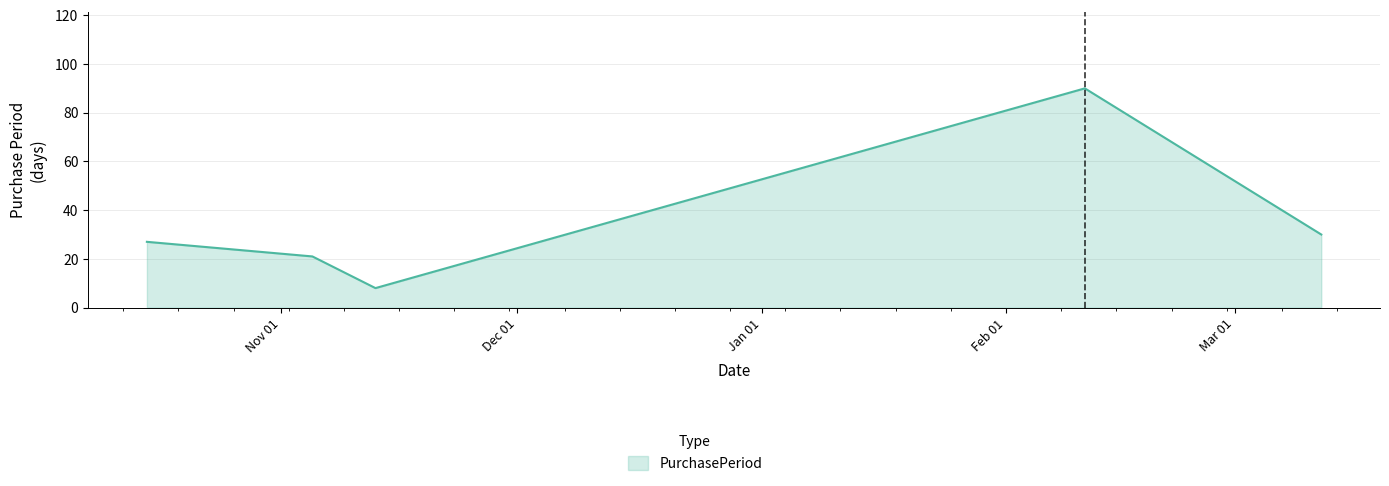

How many interior local peaks (higher than both neighbors) does the data have?

1